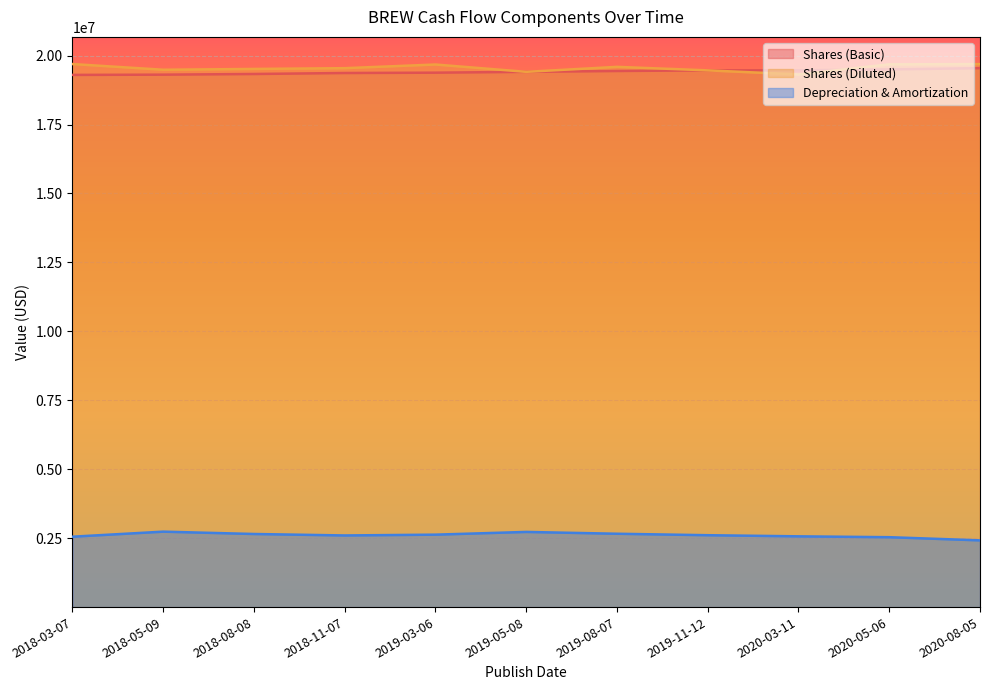

Is it true that Shares (Basic) equals 34491405 at 2019-05-08?

False